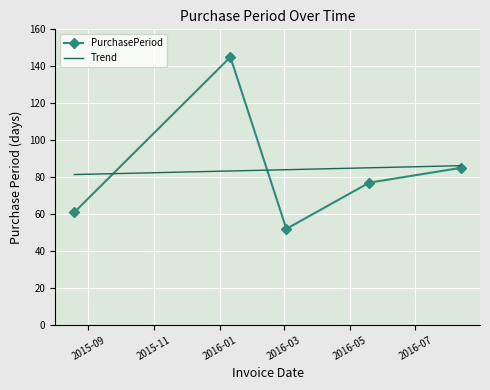

List the series in order of their peak value, highest first.

PurchasePeriod, Trend